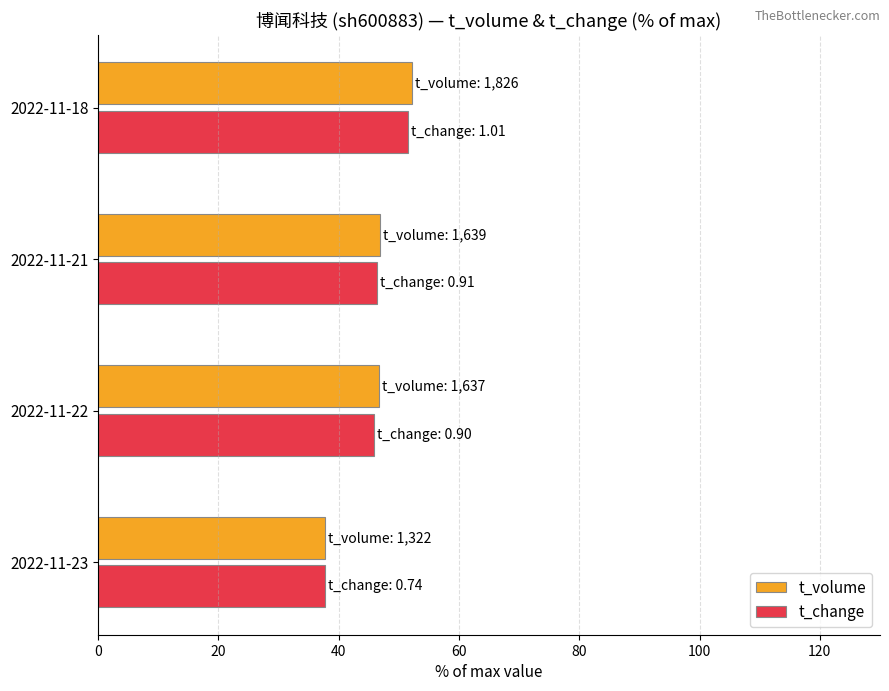

What is the average value of the t_change series?

45.4